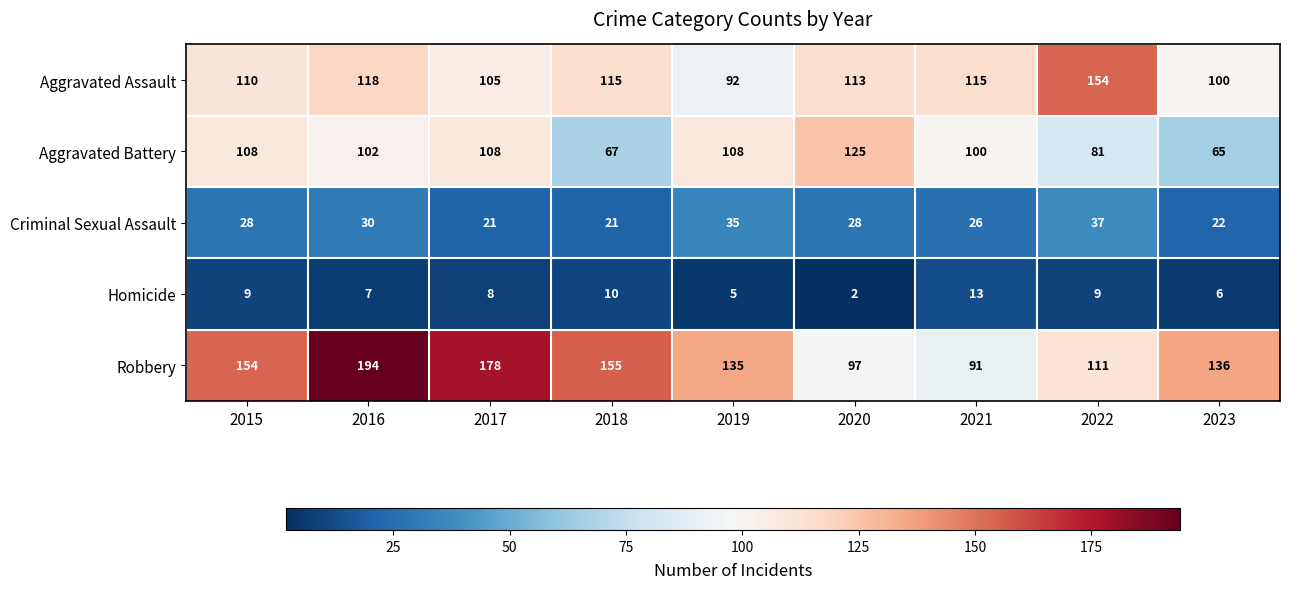

Rank the series by their maximum value, from lowest to highest.

Homicide, Criminal Sexual Assault, Aggravated Battery, Aggravated Assault, Robbery